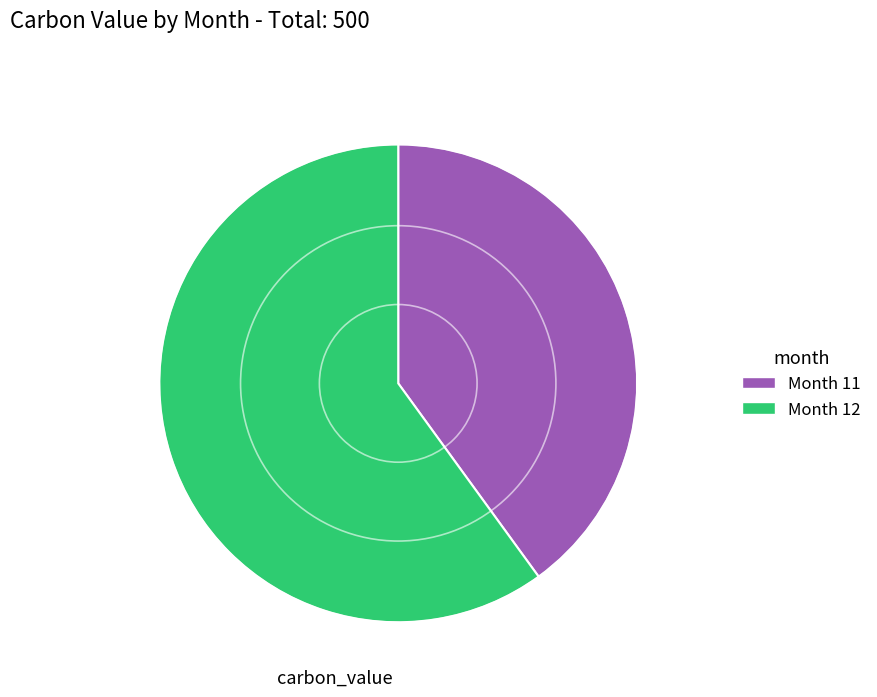

Which has a higher value, Month 11 or Month 12?

Month 12